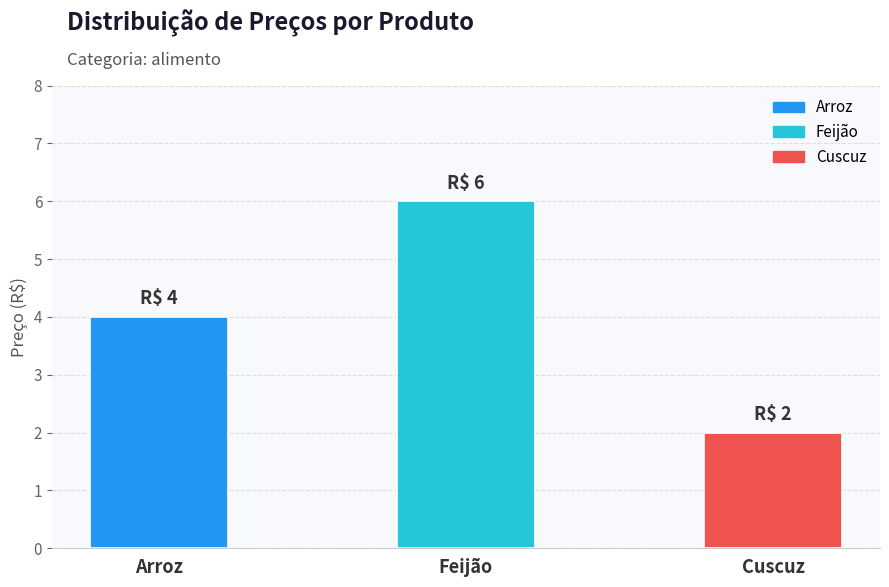

Does the chart contain stacked bars?

No